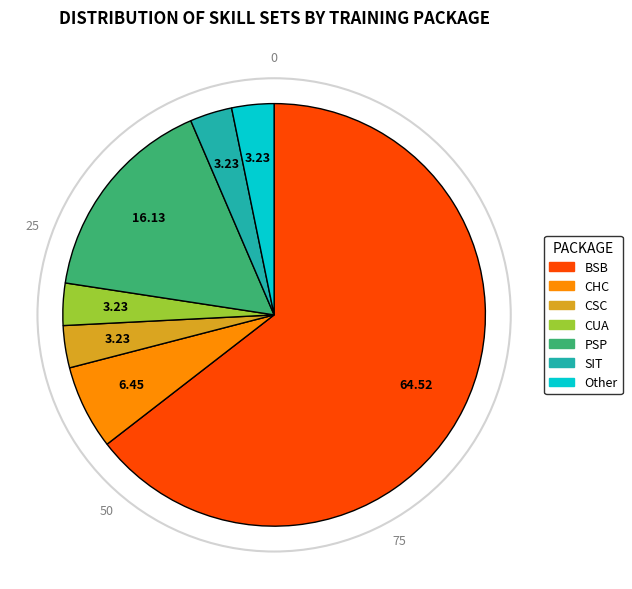

Do Other and PSP together represent more than half of the pie?

No